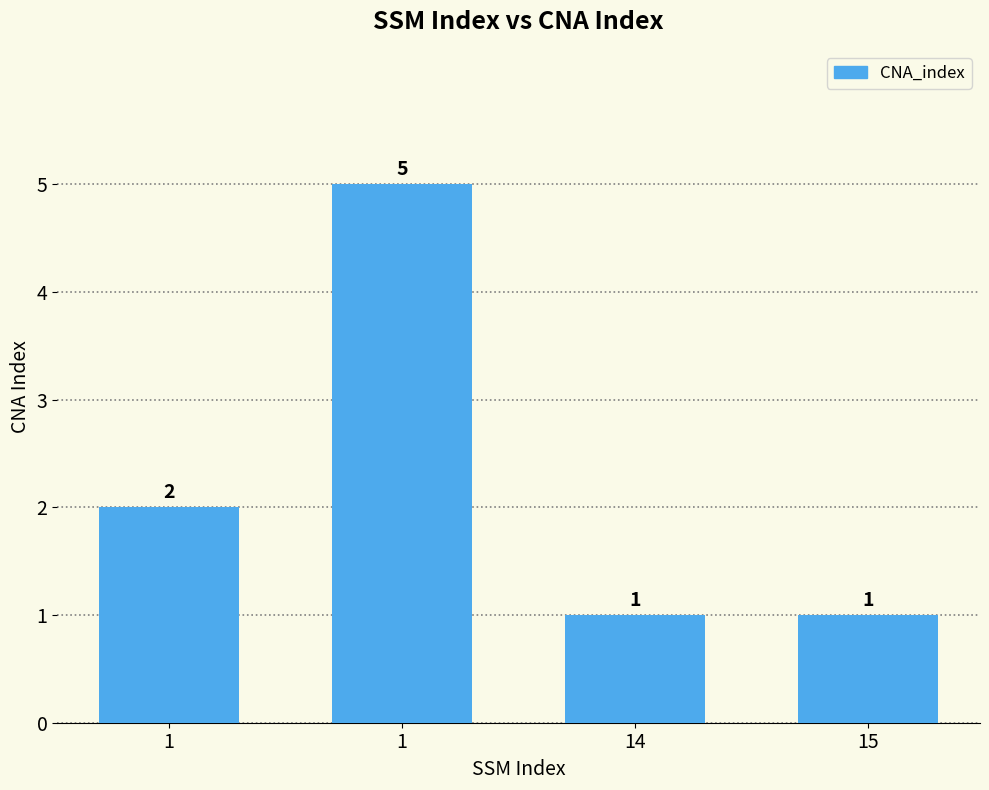

What is the approximate value at 1?

2